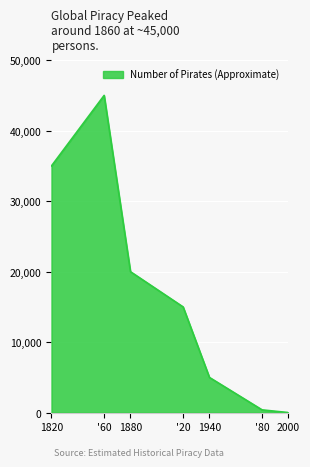

Approximately how many times larger is the value at 1820 compared to 1940?

7.0